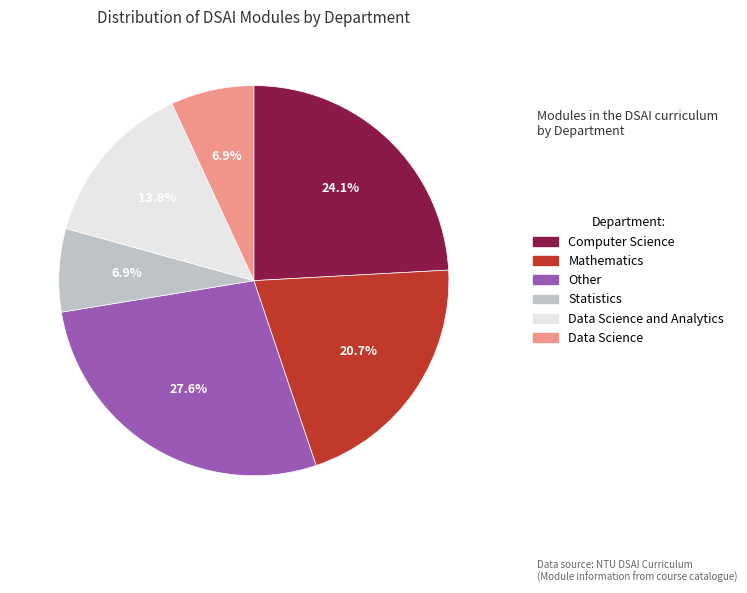

Which slice is the largest?

Other